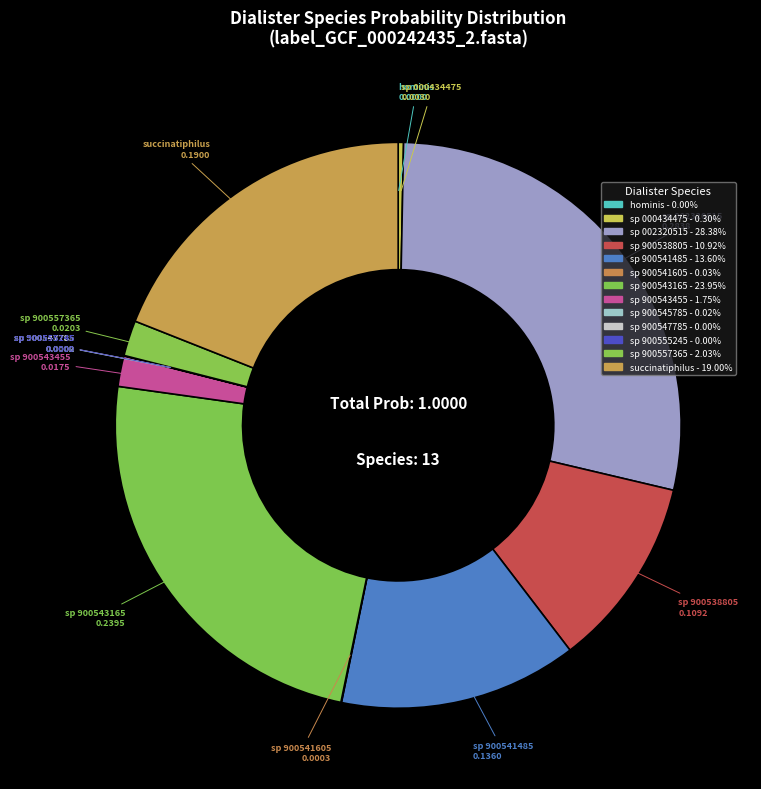

Rank the categories by value from highest to lowest.

s__Dialister sp002320515, s__Dialister sp900543165, s__Dialister succinatiphilus, s__Dialister sp900541485, s__Dialister sp900538805, s__Dialister sp900557365, s__Dialister sp900543455, s__Dialister sp000434475, s__Dialister sp900541605, s__Dialister sp900545785, s__Dialister sp900547785, s__Dialister hominis, s__Dialister sp900555245